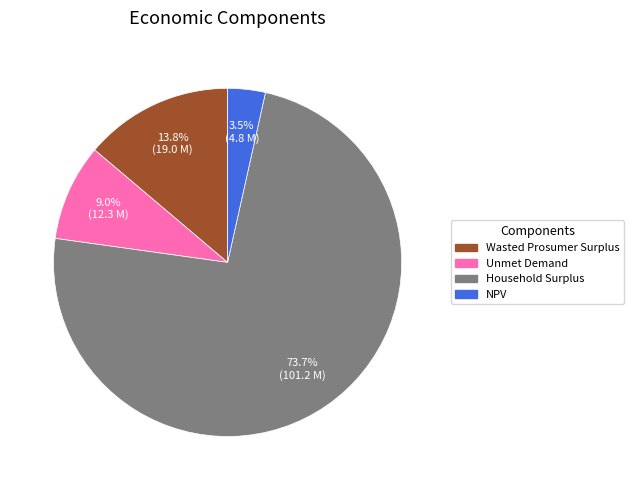

Does NPV account for over 50% of the chart?

No